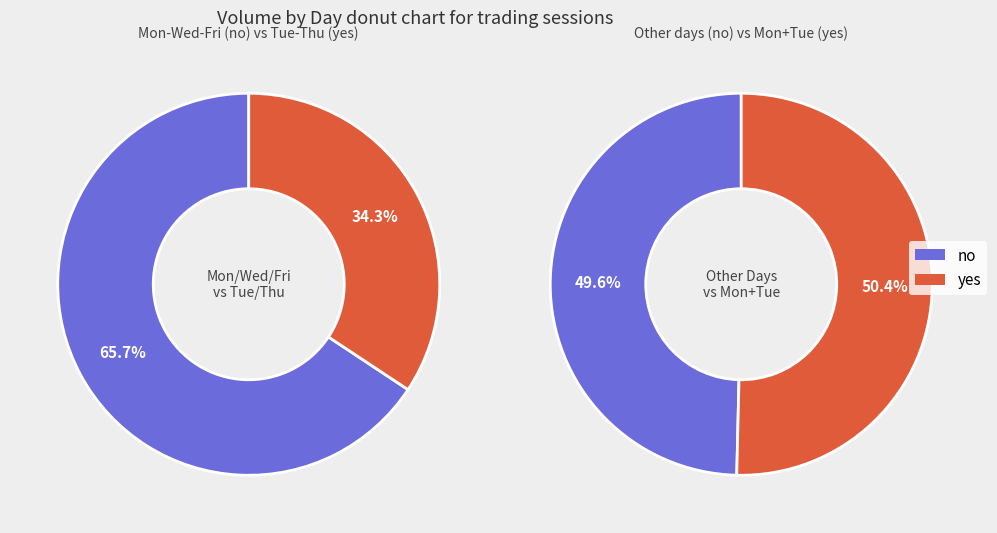

What percentage is the Tuesday slice, to the nearest percent?

18%